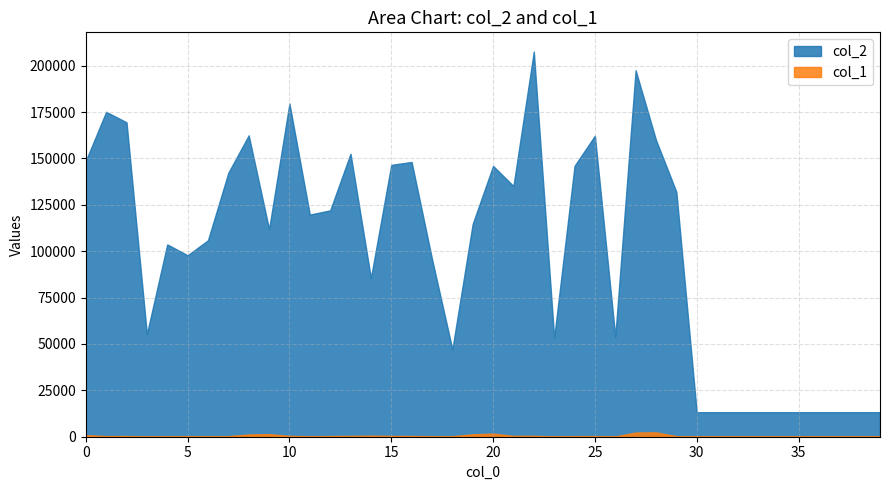

Which series has the largest total across all categories?

col_2